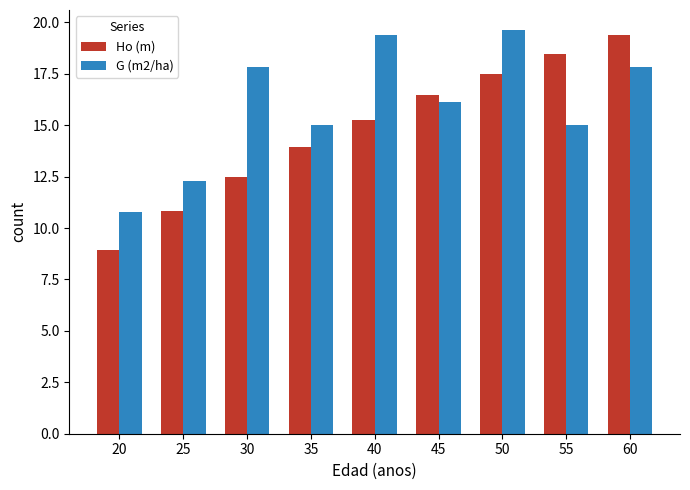

What is the difference between the G (m2/ha) values at 50 and 45?

3.5